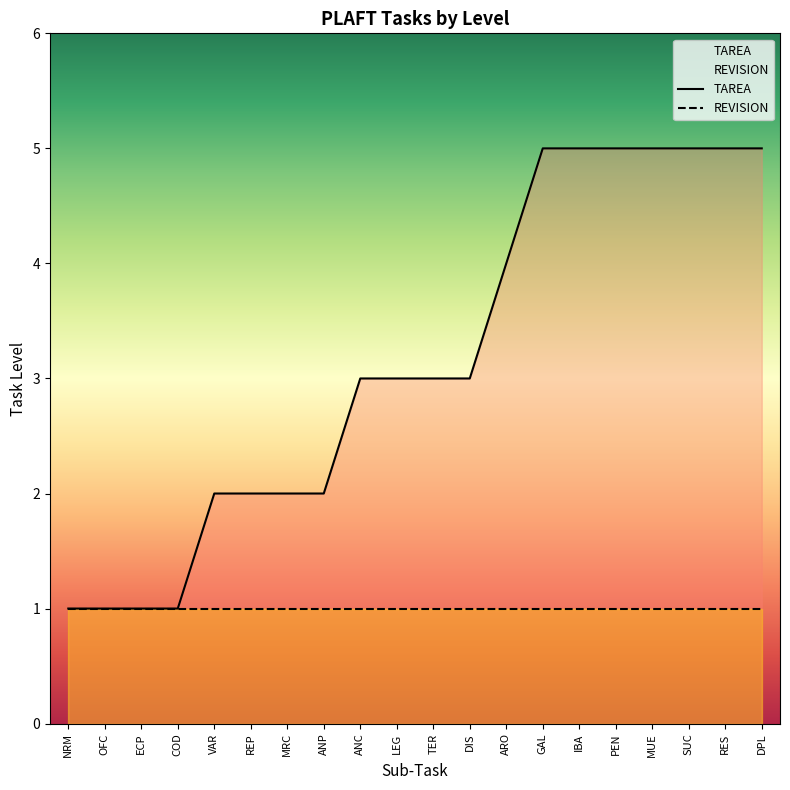

Approximately how many times larger is the value at NRM compared to MUE?

0.2